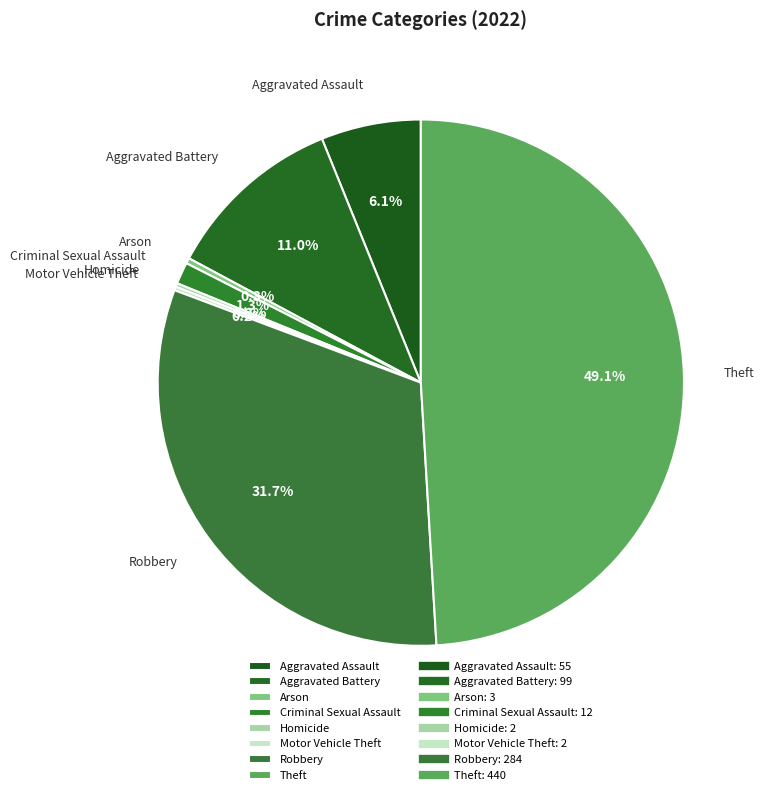

To the nearest percent, what is the average slice percentage?

12%